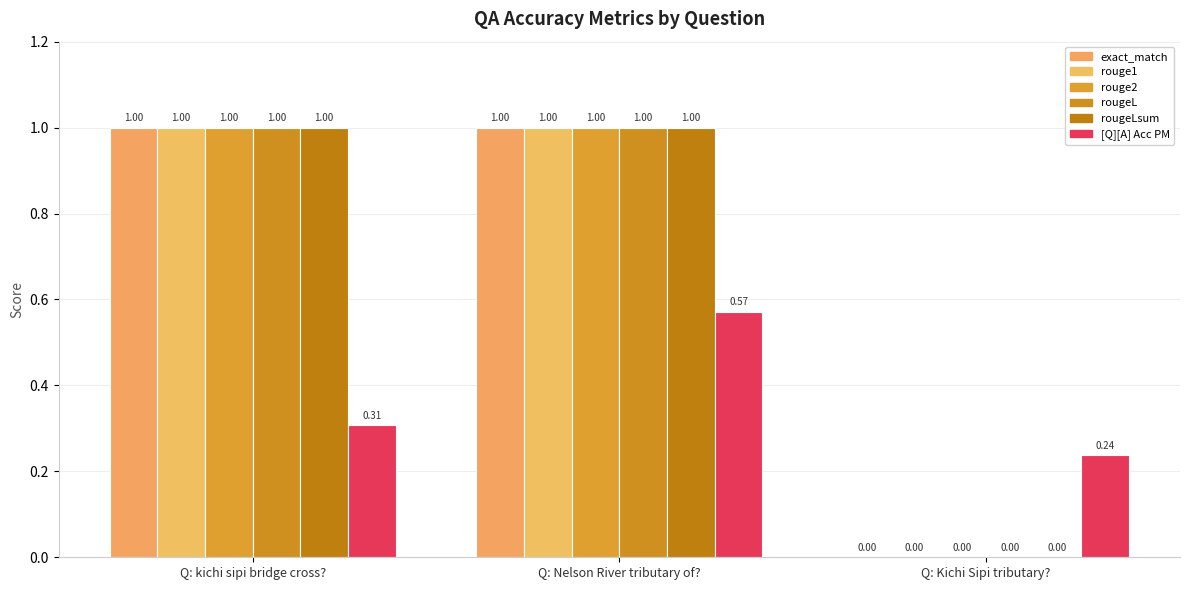

Count the number of data series in this chart.

6